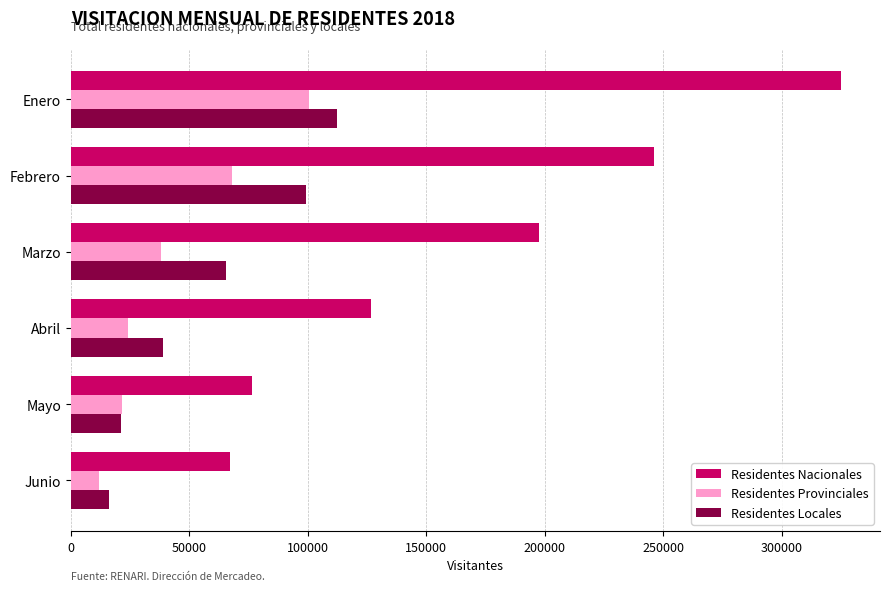

What is the average value of the Residentes Provinciales series?

44051